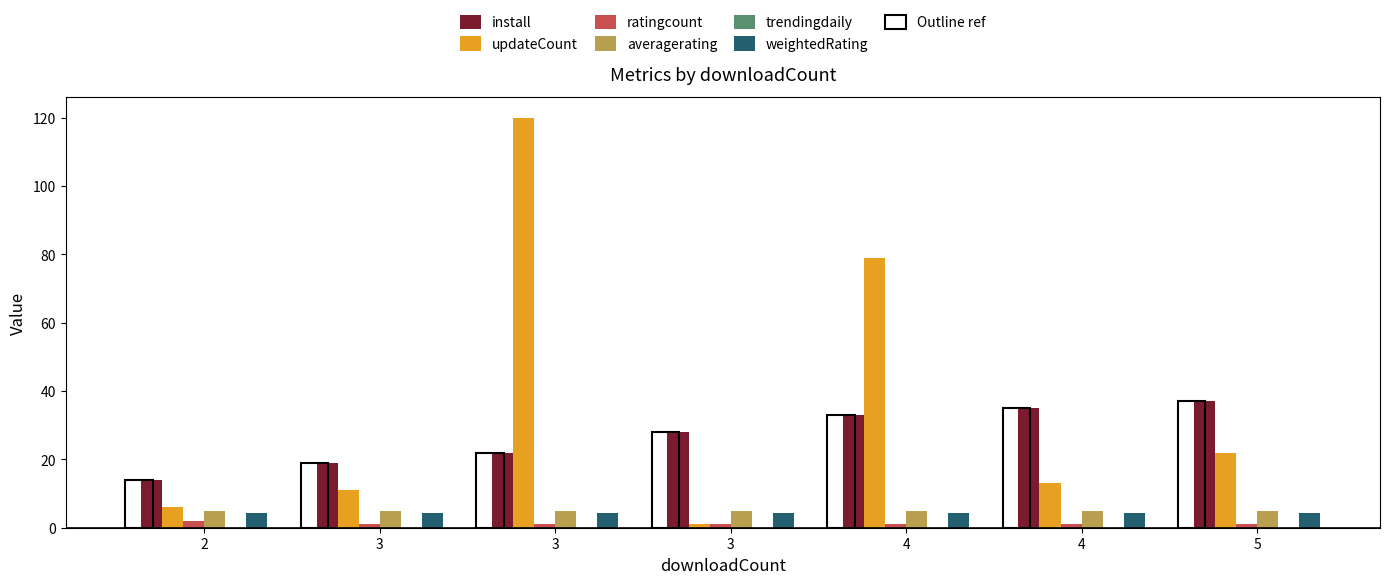

What is the difference between the maximum and second lowest values in the ratingcount series?

1.0